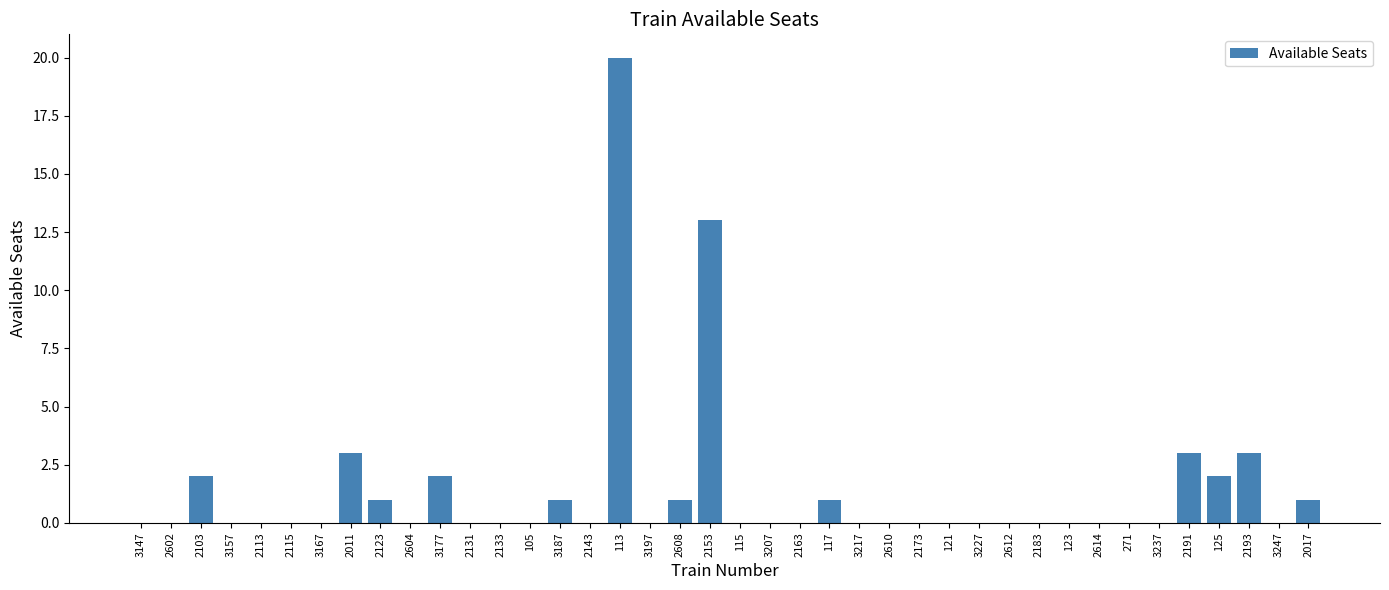

True or false: the data shows 8 at 3197.

False